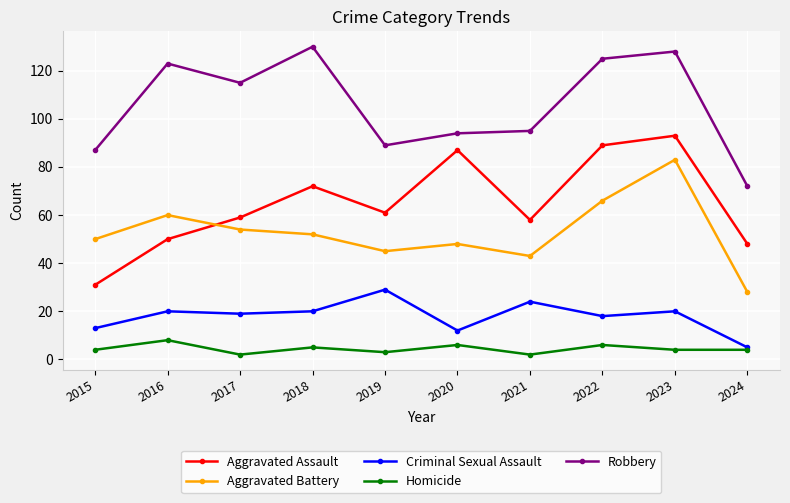

True or false: Criminal Sexual Assault has a value of 19 at 2020.

False